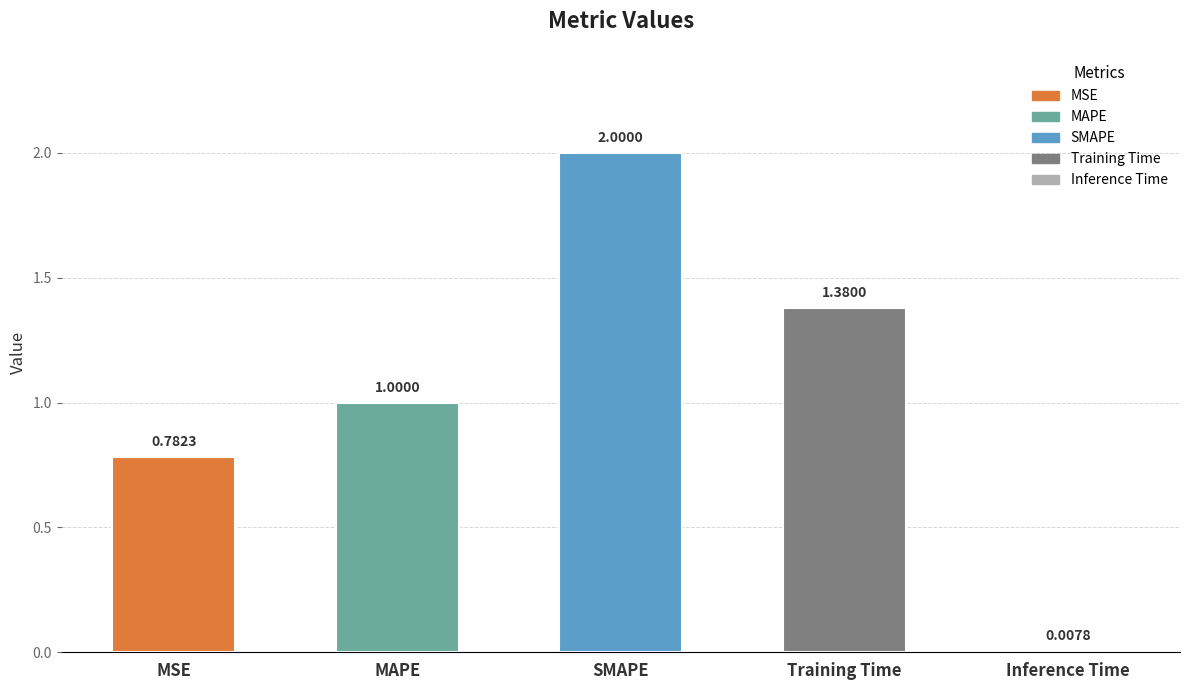

What is the greatest value displayed?

2.0